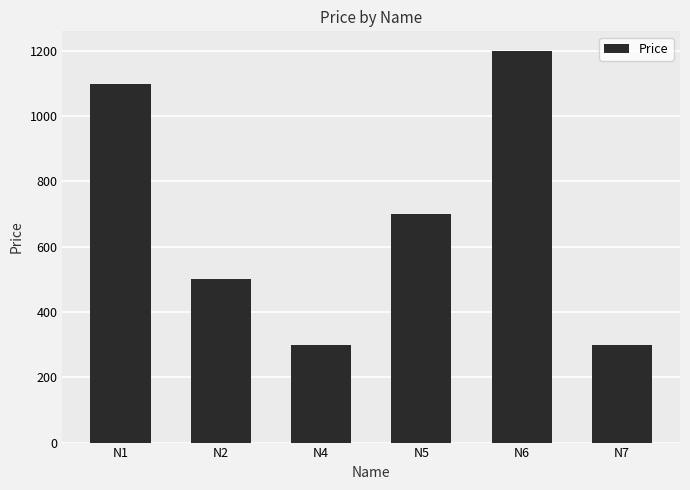

How many data points are less than 700?

3